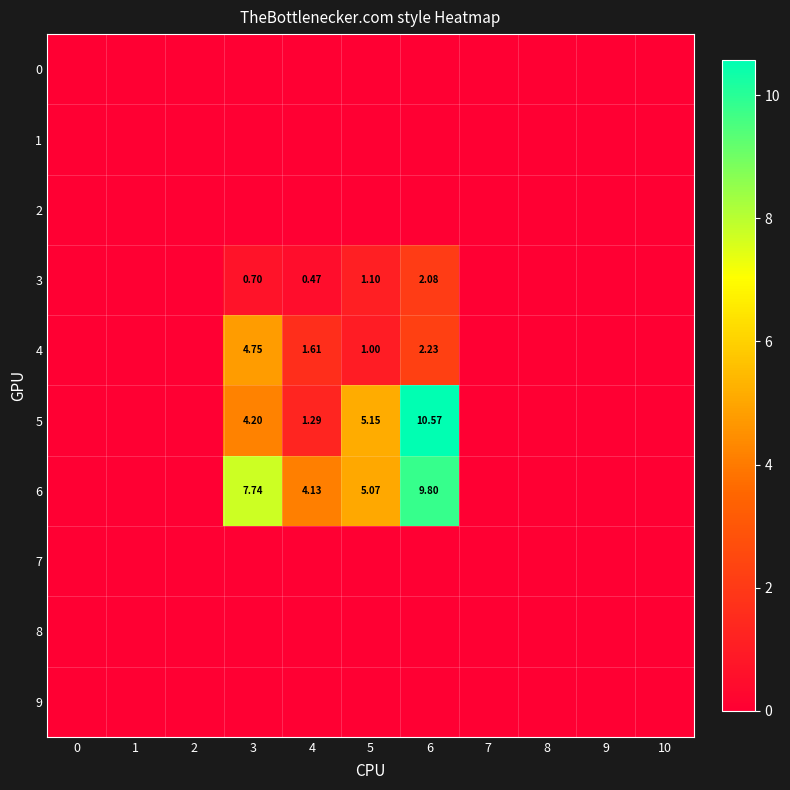

Is it true that 7 equals 0.0 at 2?

True